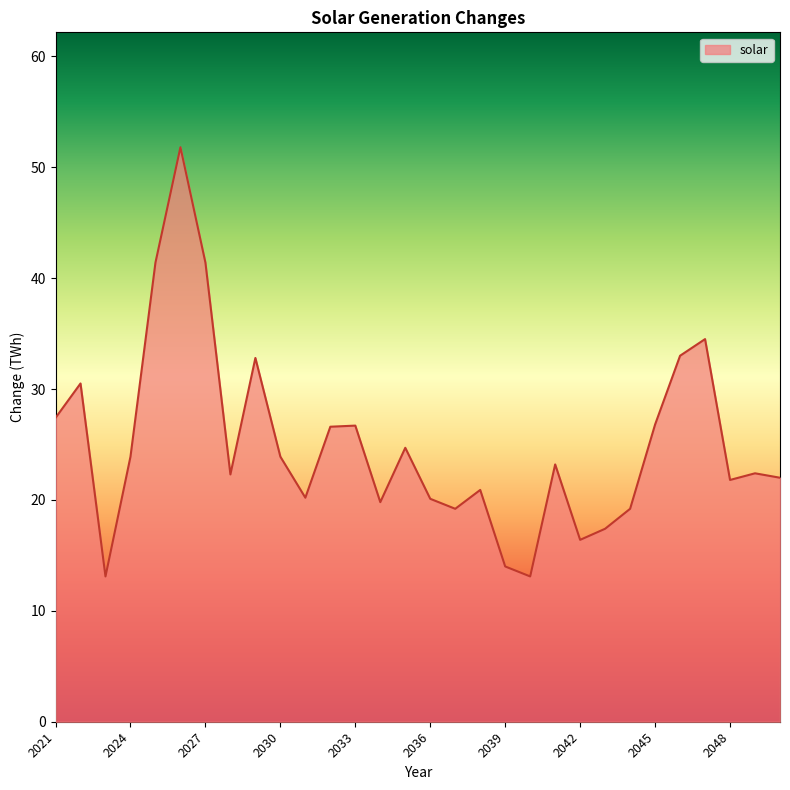

What is the difference between the maximum and minimum values?

38.7